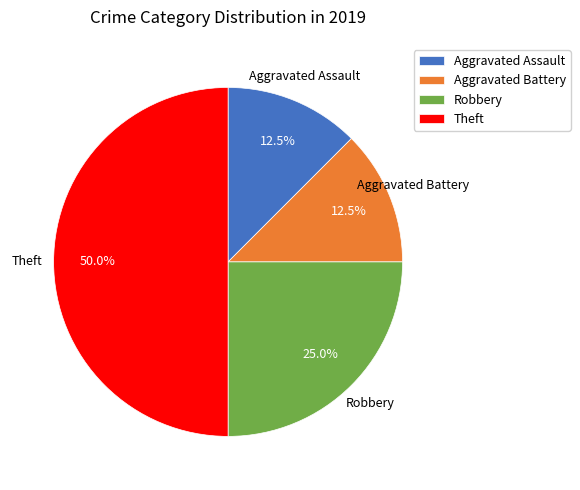

What is the total percentage of Robbery and Aggravated Assault?

37.5%